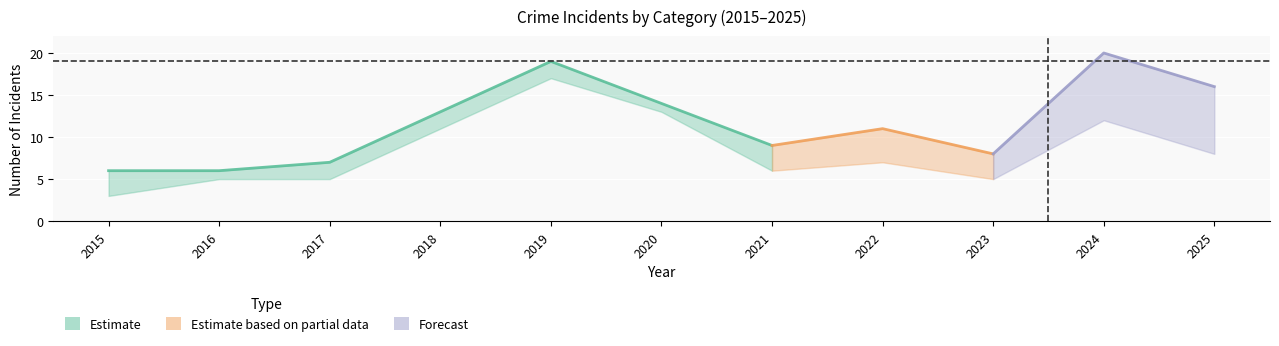

Between 2015 and 2021, which is larger?

2021